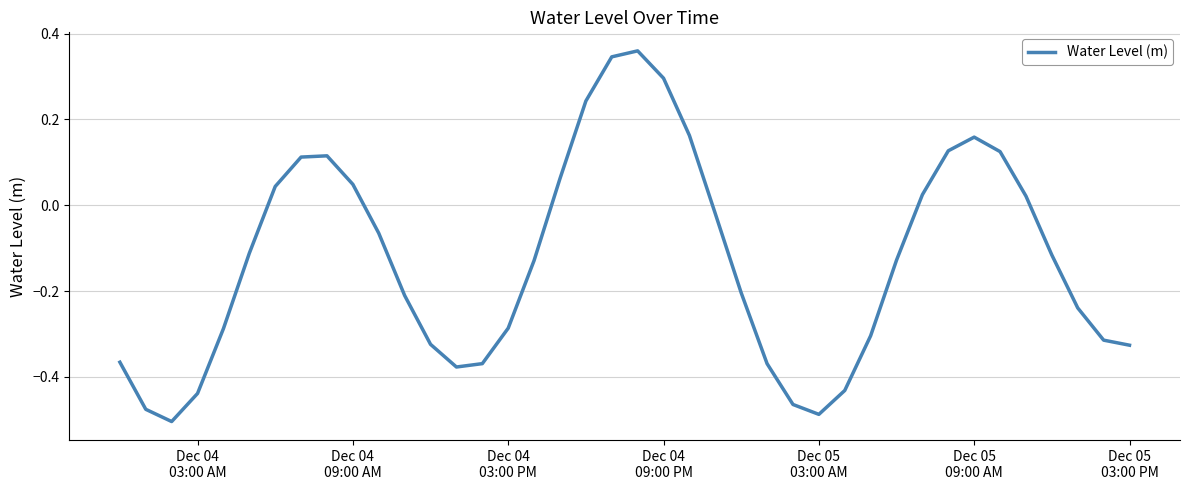

What is the difference between the maximum and minimum values?

0.9